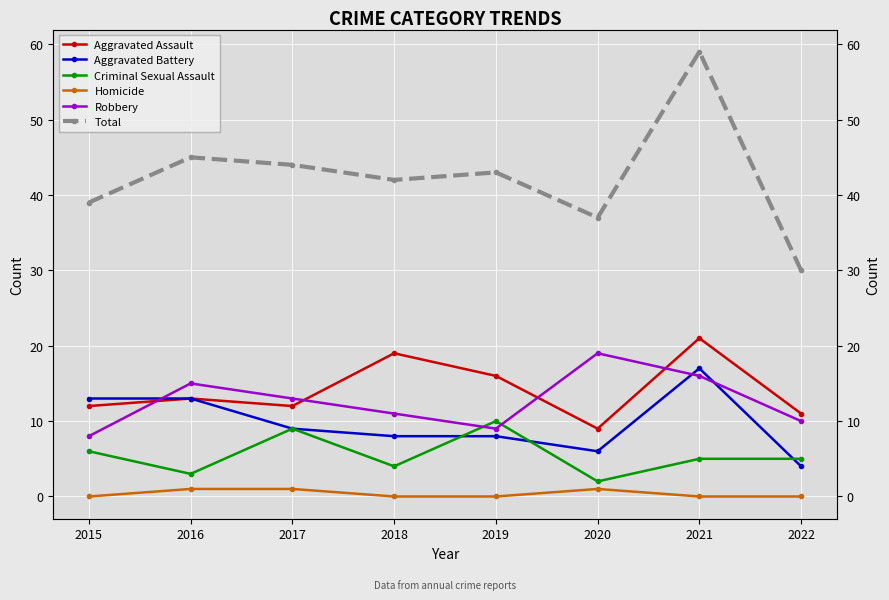

How many times do Robbery and Aggravated Battery cross each other?

3